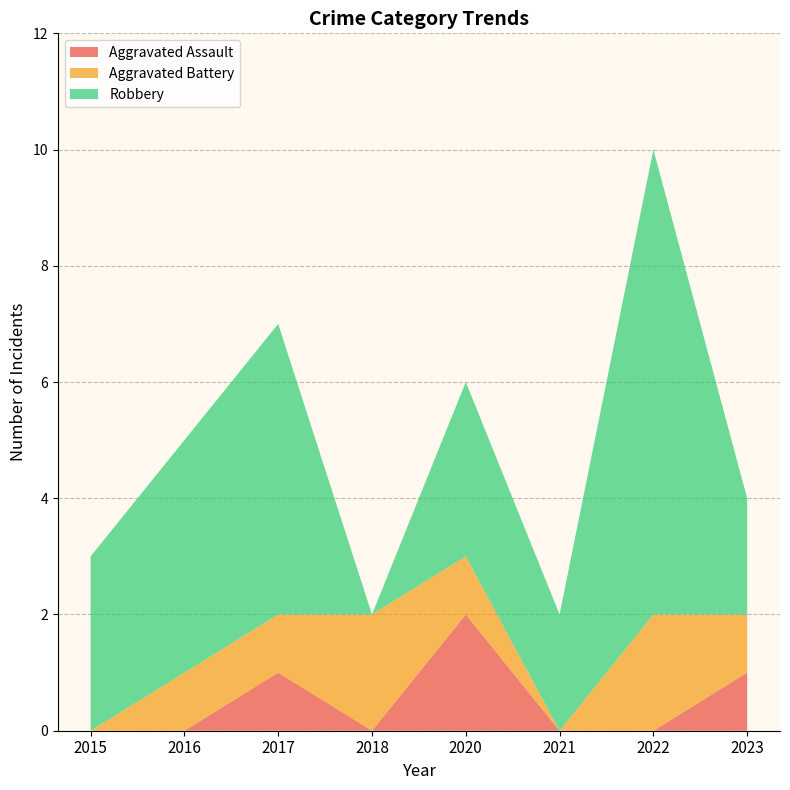

At which category does the chart reach its peak across all series?

2022